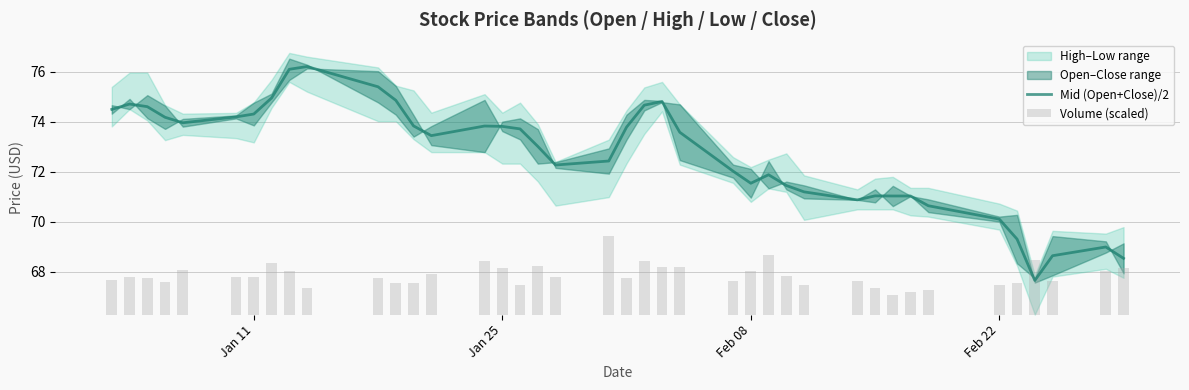

What is the lowest value of the Mid (Open+Close)/2 series?

67.6